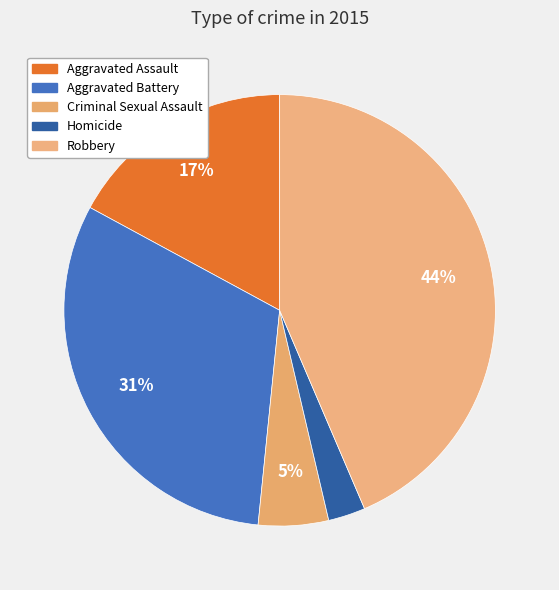

Count the number of slices in the pie.

5